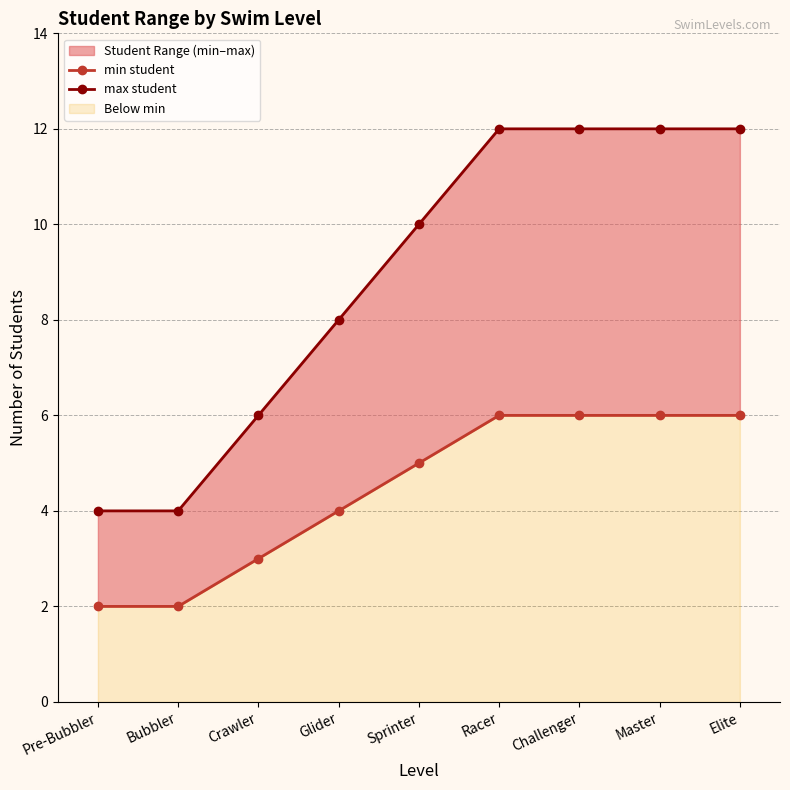

List the series in order of their peak value, lowest first.

min student, max student